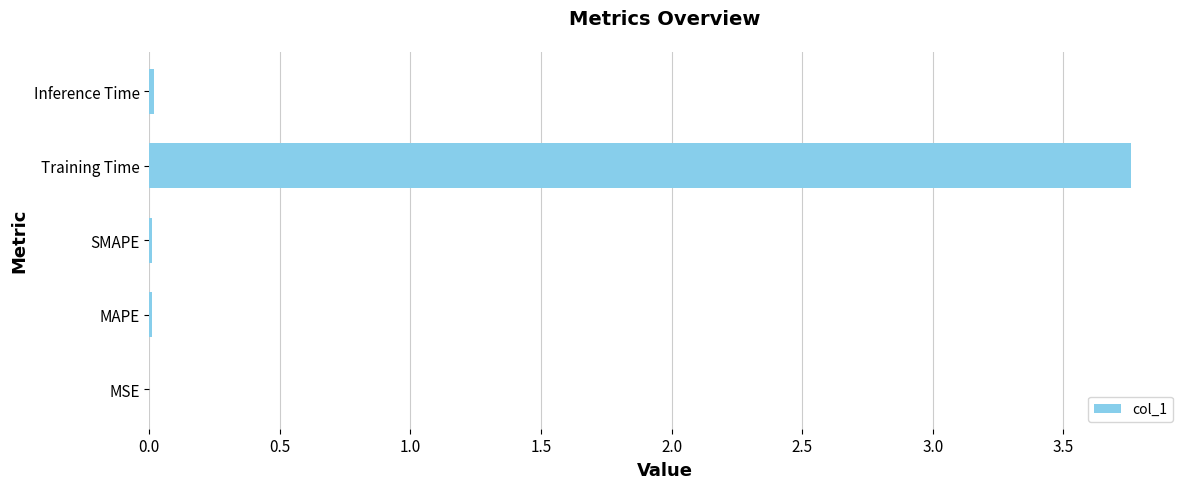

Which has a higher value, Inference Time or Training Time?

Training Time